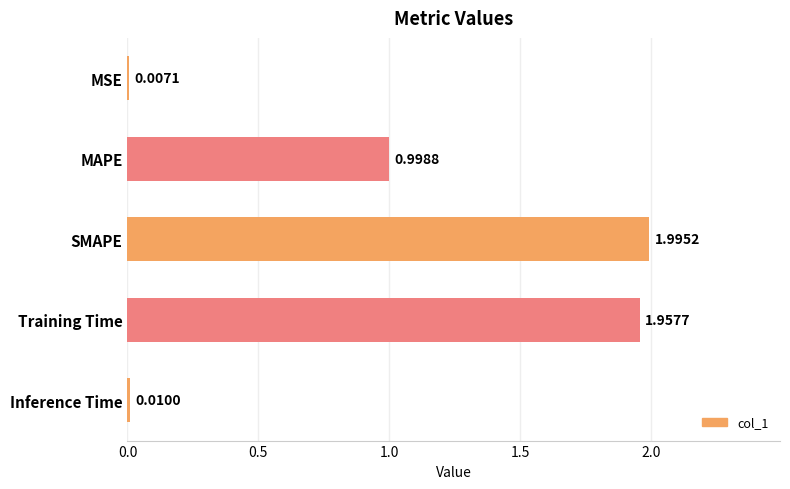

What is the change in value from MAPE to Inference Time?

-1.0